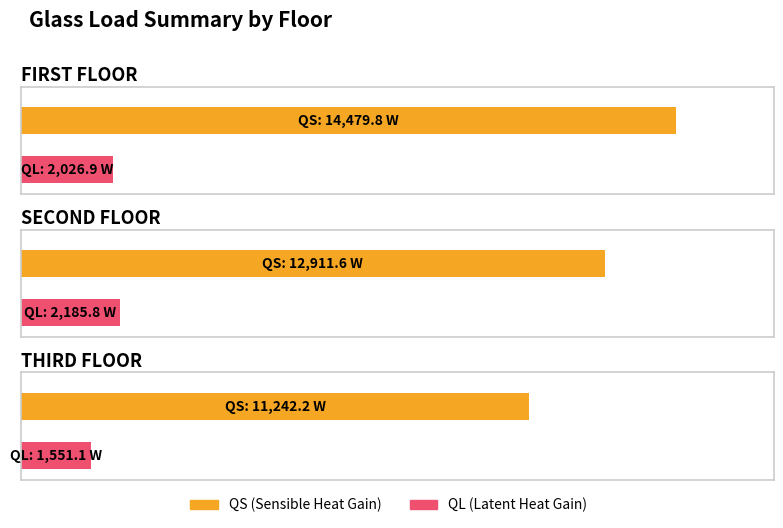

At which label is QS closest to 12860?

SECOND FLOOR